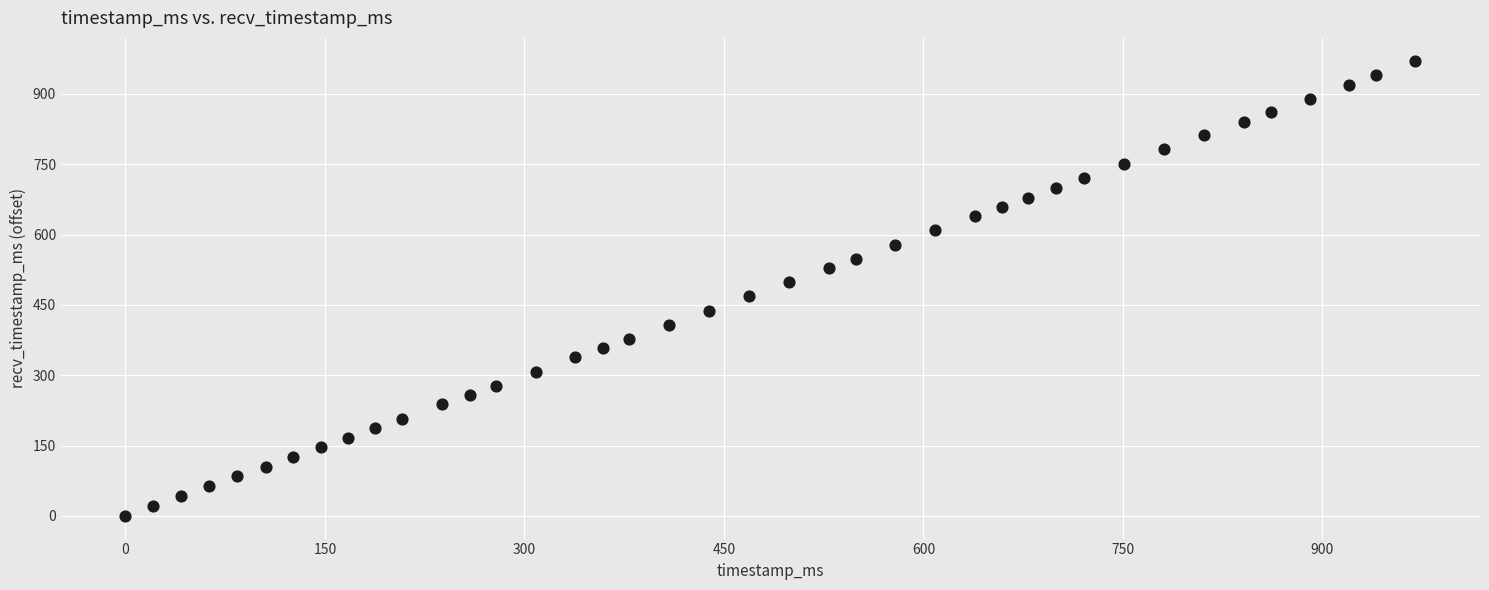

What is the range of X values (max minus min)?

970